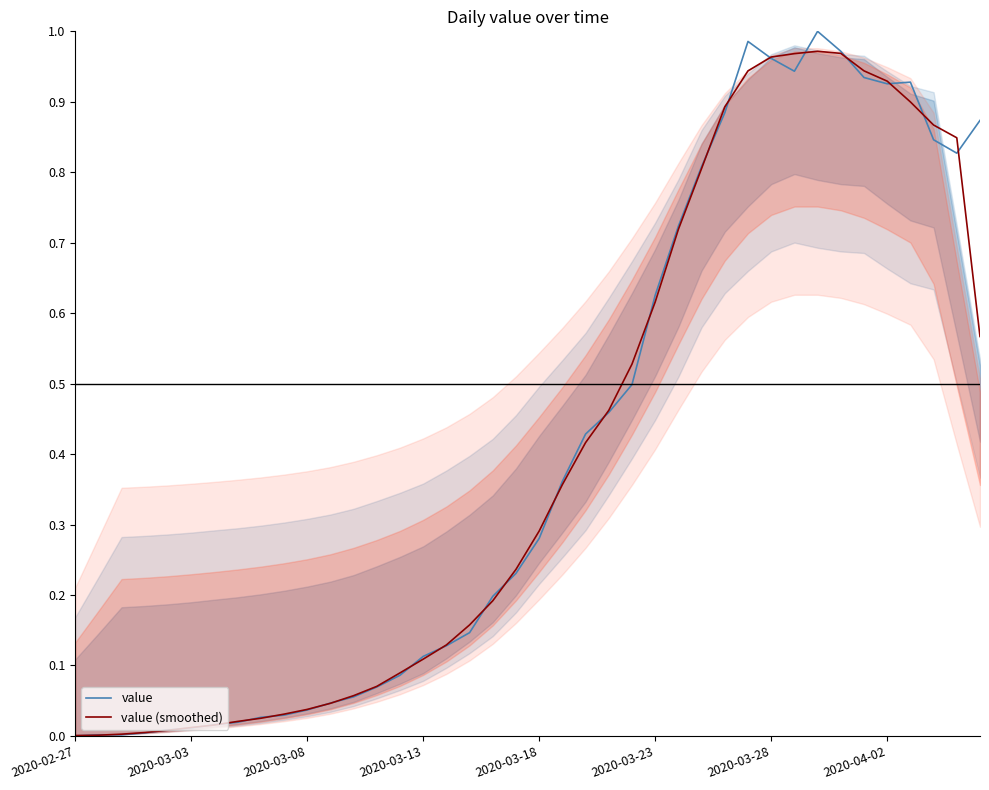

The value of value at 2020-03-08 is 0.1. True or false?

False